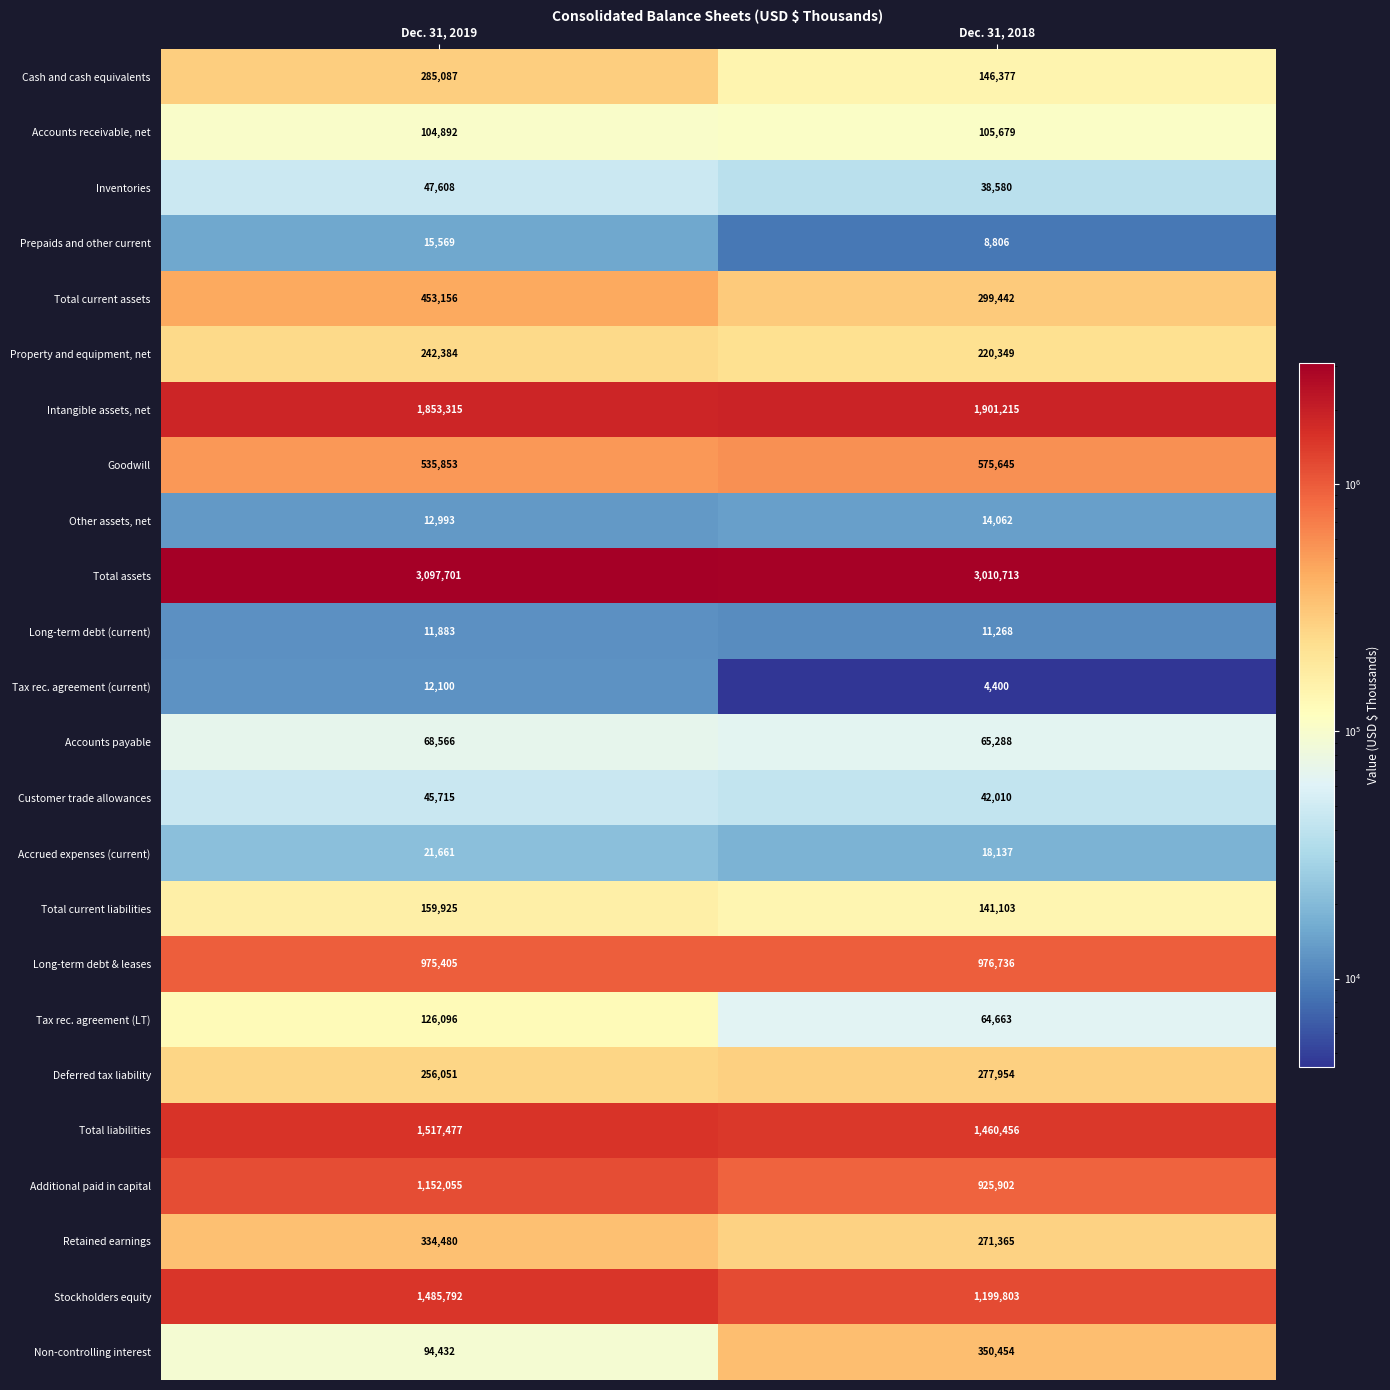

Rank the series by their maximum value, from lowest to highest.

Long-term debt (current), Tax rec. agreement (current), Other assets, net, Prepaids and other current, Accrued expenses (current), Customer trade allowances, Inventories, Accounts payable, Accounts receivable, net, Tax rec. agreement (LT), Total current liabilities, Property and equipment, net, Deferred tax liability, Cash and cash equivalents, Retained earnings, Non-controlling interest, Total current assets, Goodwill, Long-term debt & leases, Additional paid in capital, Stockholders equity, Total liabilities, Intangible assets, net, Total assets